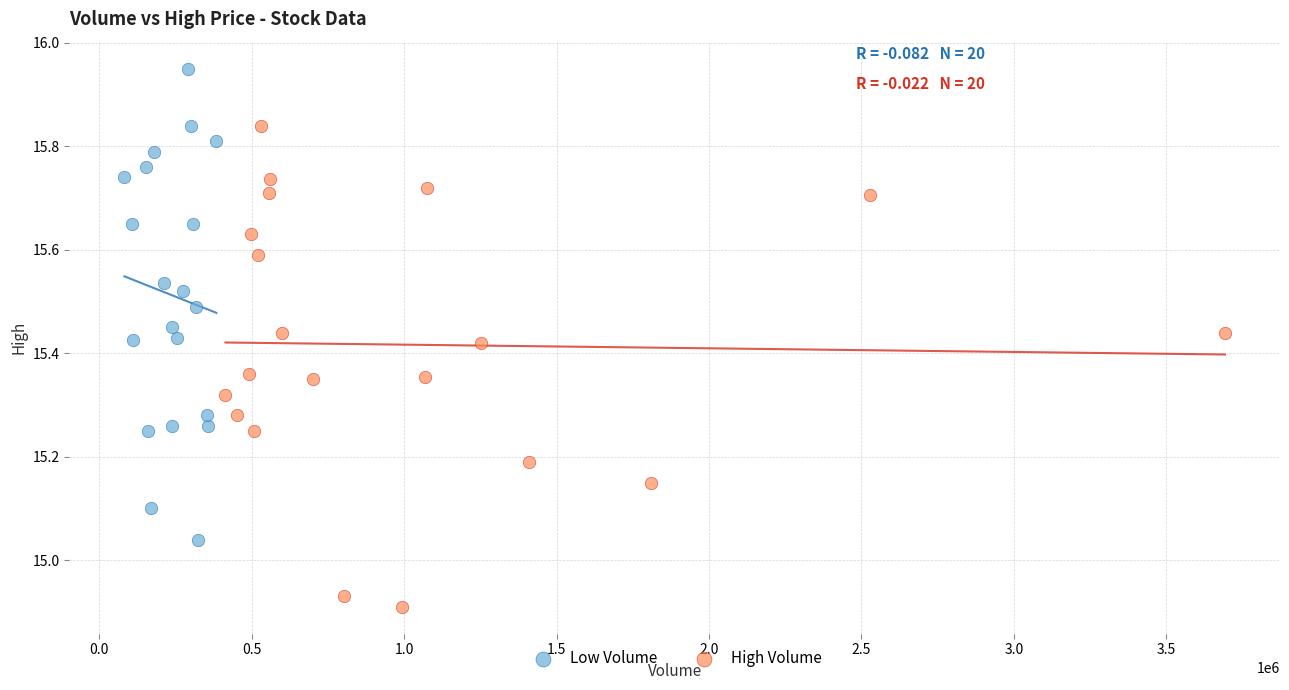

Which series reaches the maximum Y coordinate?

Low Volume